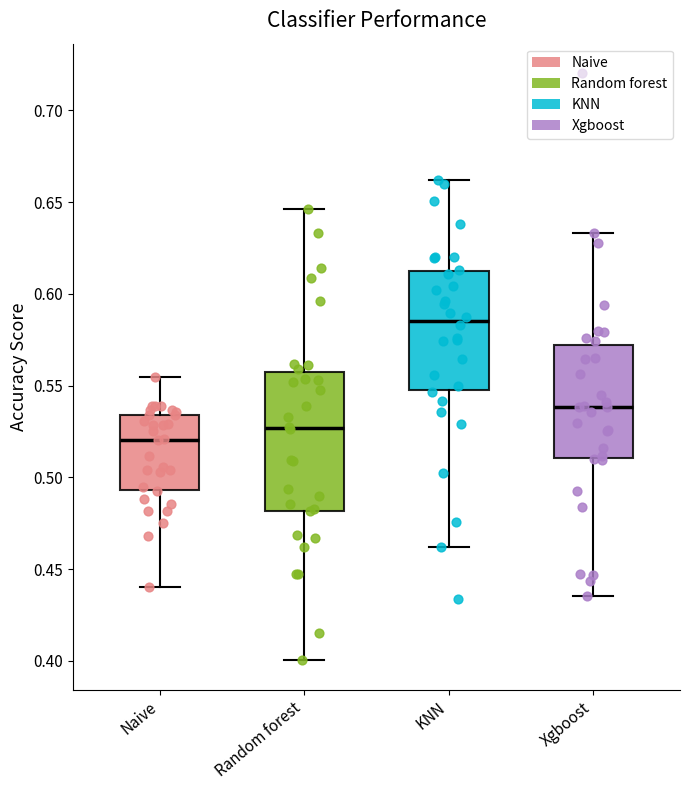

Where does the upper whisker of the box for Random forest end on the y-axis? The values are not printed on the chart, so give them approximately, as read against the axis.

0.645